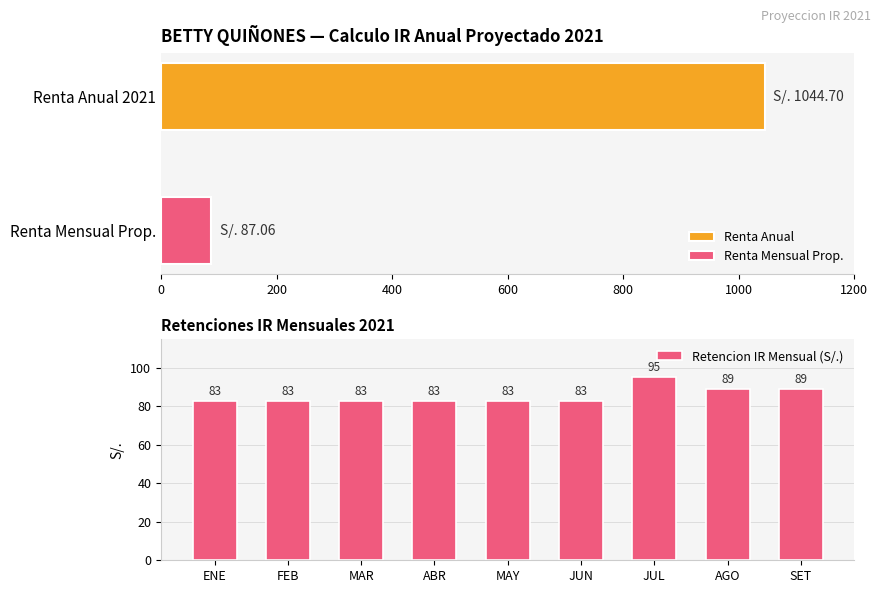

The Retencion IR Mensual (S/.) series shows 43.5 at FEB. True or false?

False